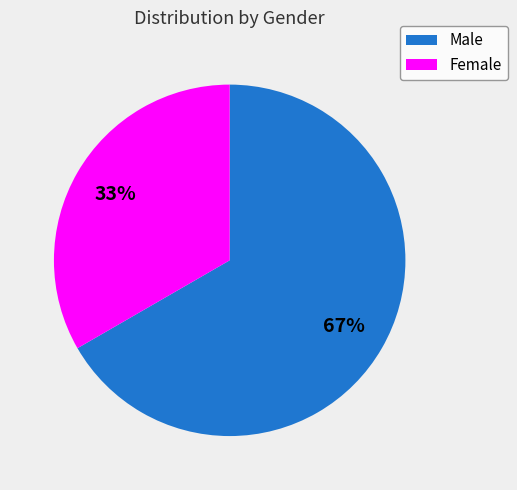

Is there a majority slice in this chart?

Yes